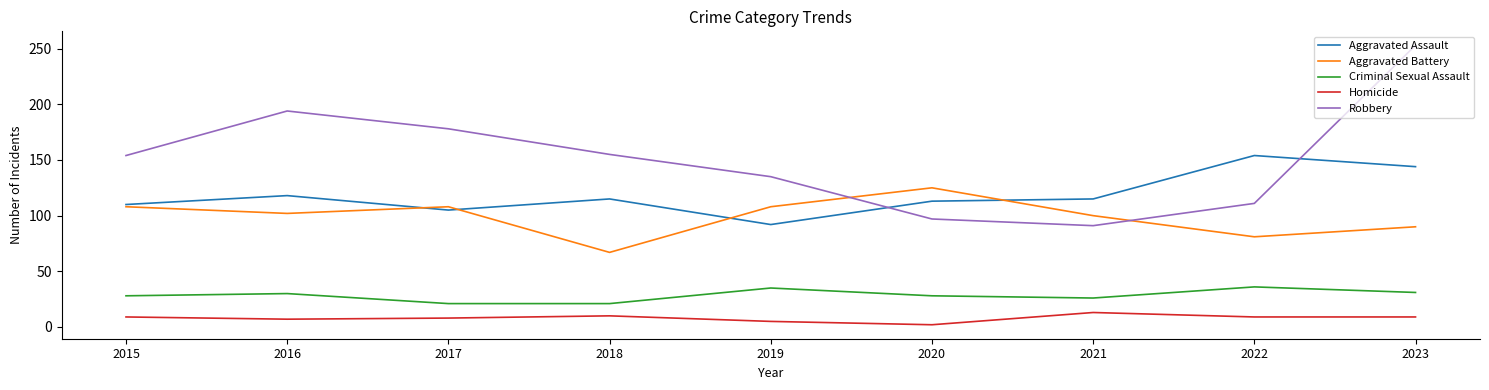

What is the sum of the Aggravated Assault values at 2019 and 2021?

207